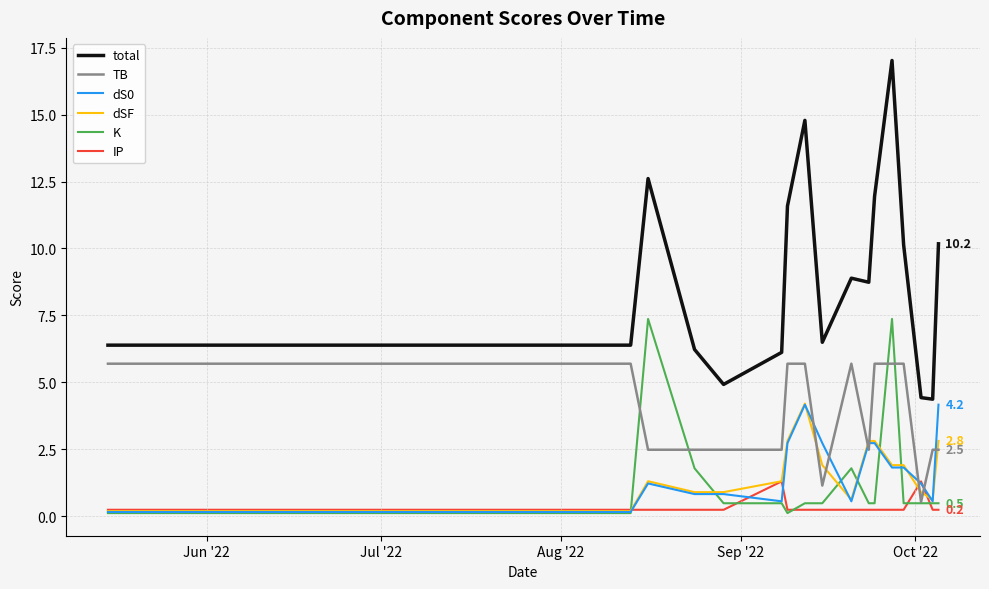

Which series ends up on top after the final intersection of TB and IP?

TB